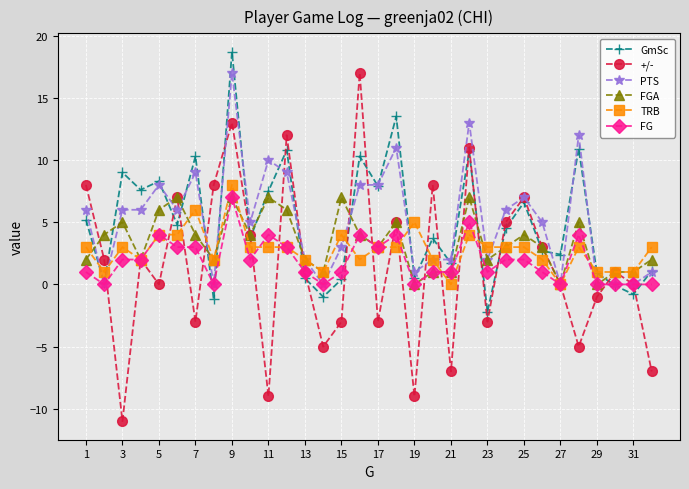

What are all the series names shown in the legend?

GmSc, +/-, PTS, FGA, TRB, FG